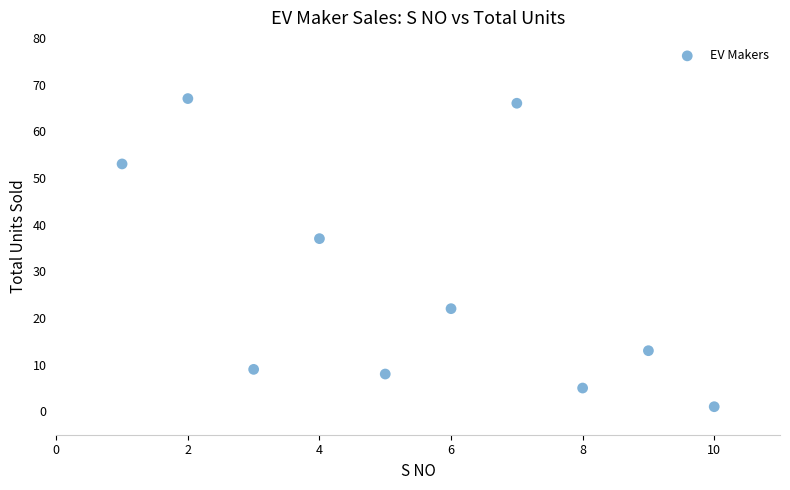

What is the average Y value?

28